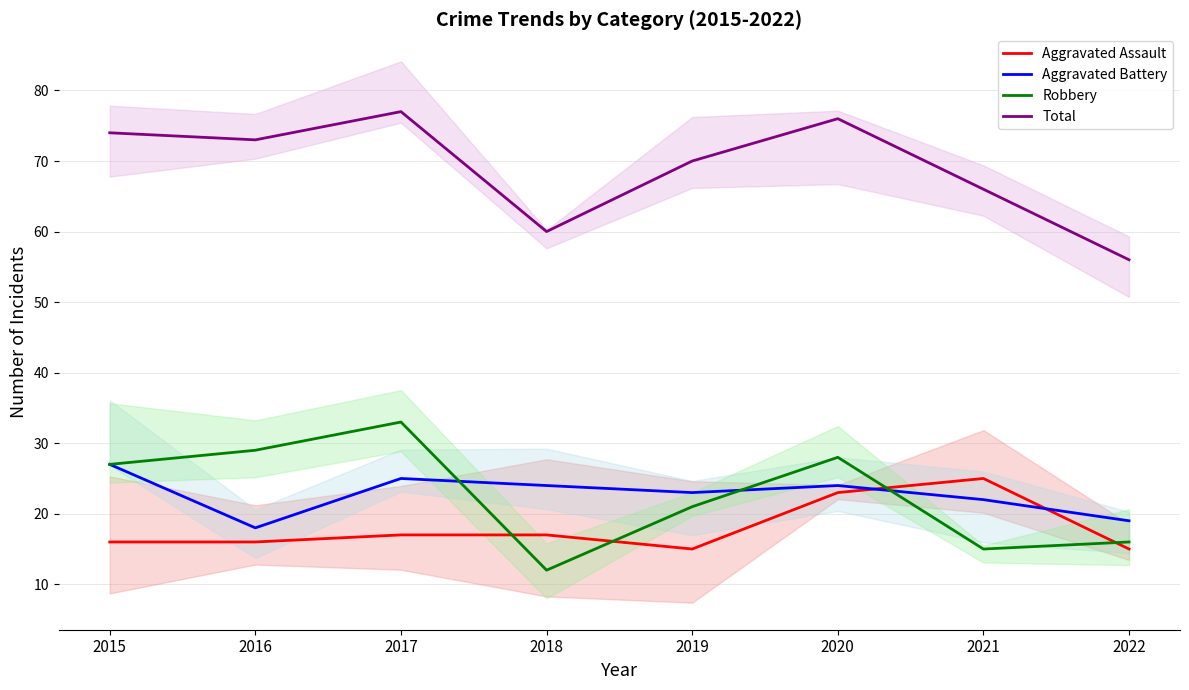

True or false: Total and Robbery cross at least once.

False